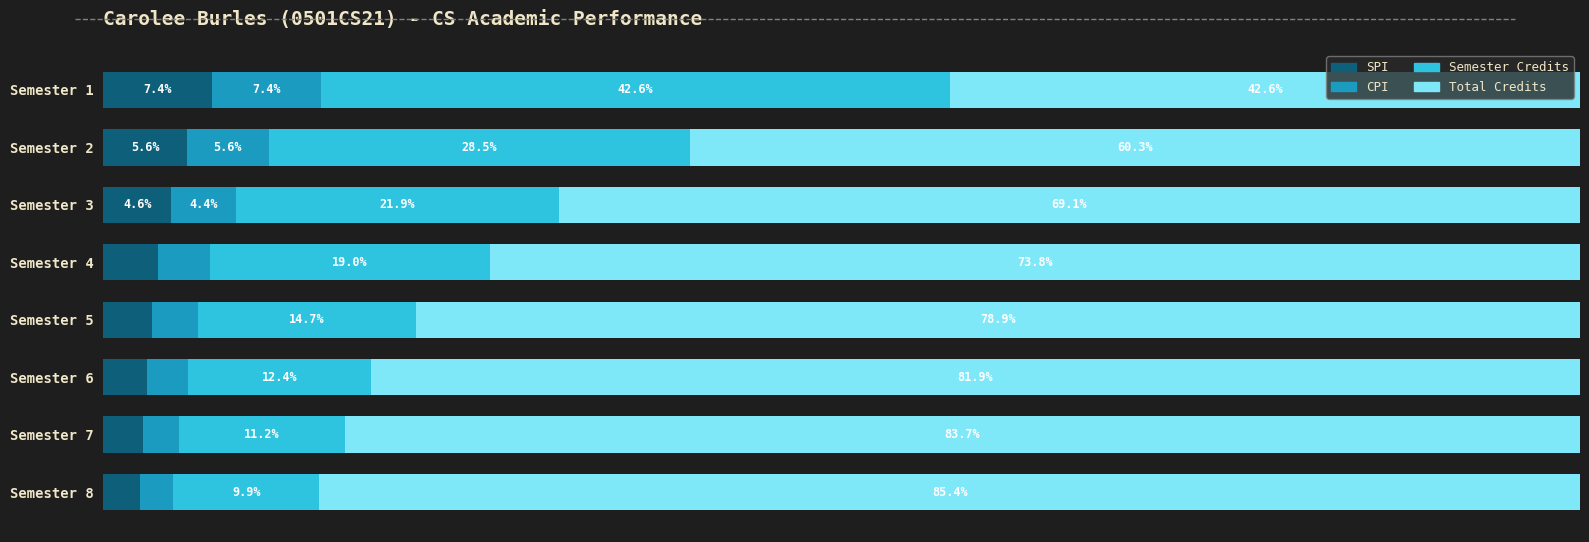

At which label does SPI reach its peak?

Semester 1